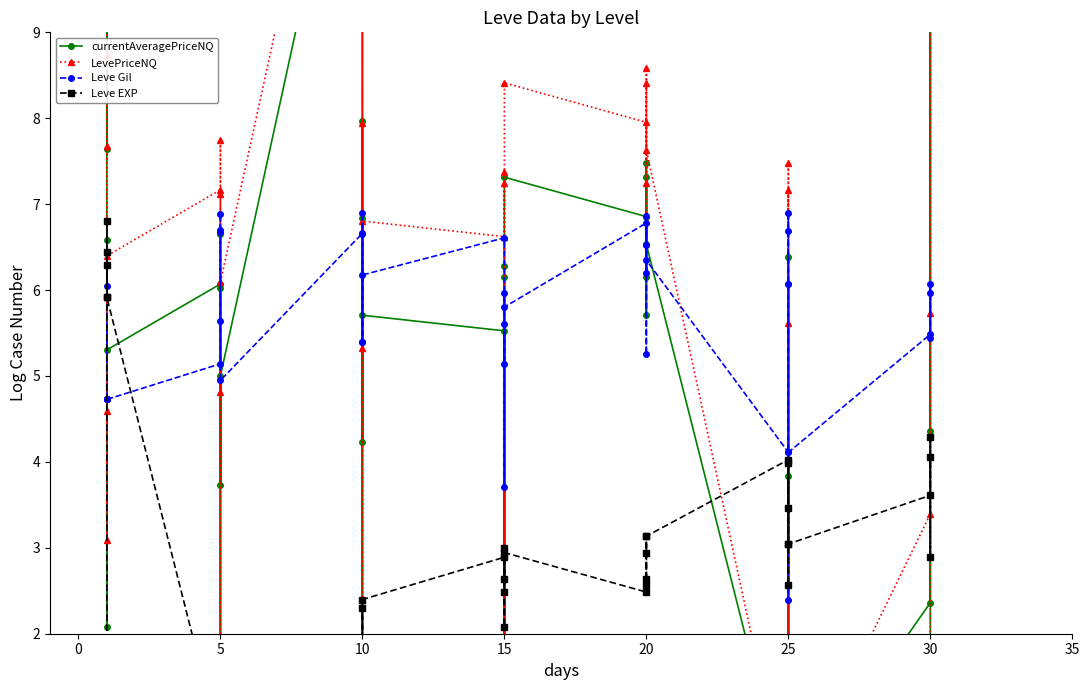

Which series has the widest spread of values?

LevePriceNQ